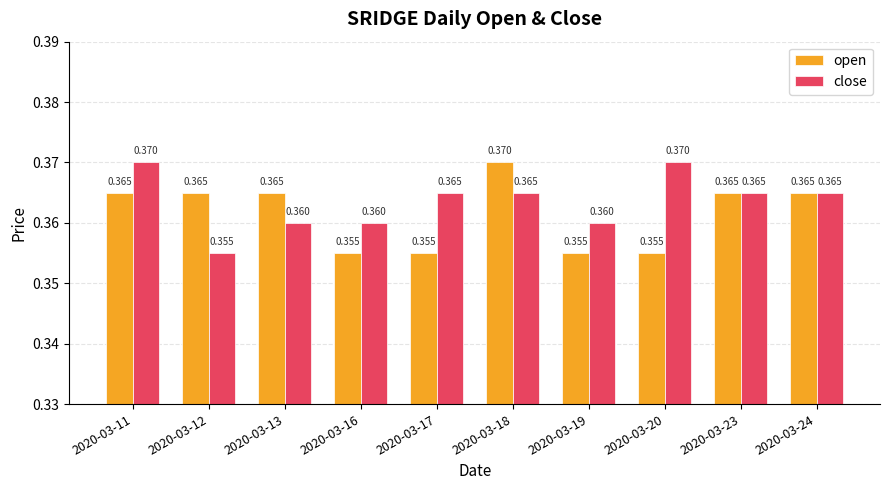

What is the sum of all close values?

3.6